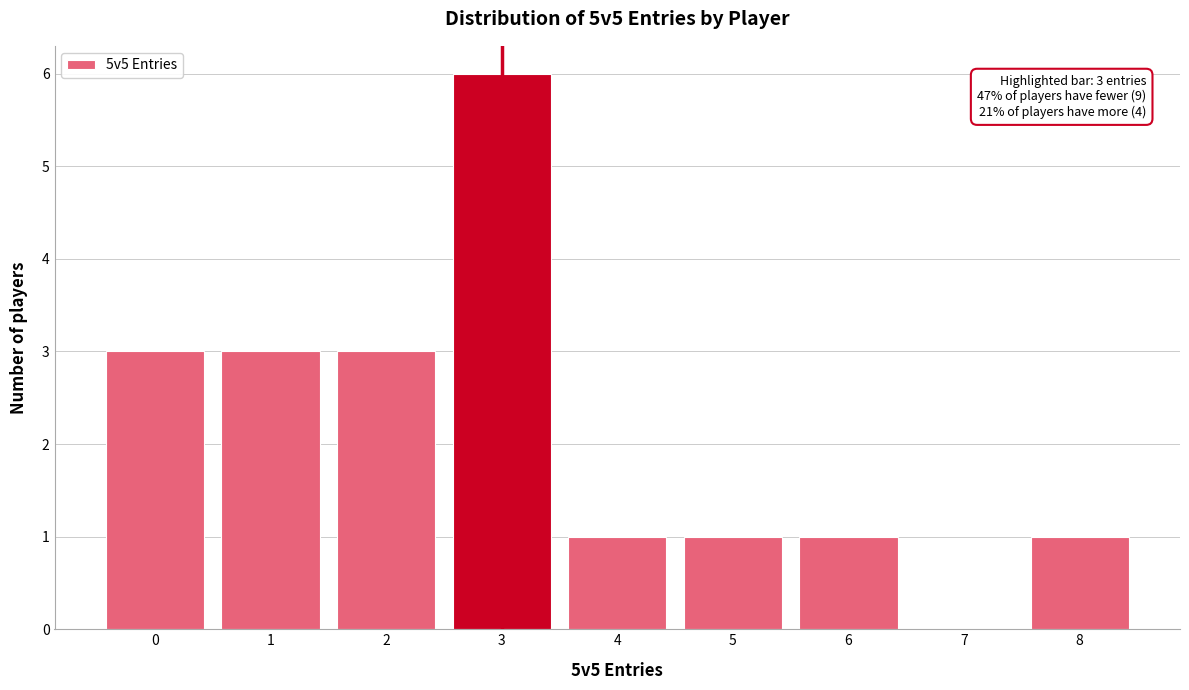

Over which range of the x-axis is the bar tallest?

2.5 to 3.5